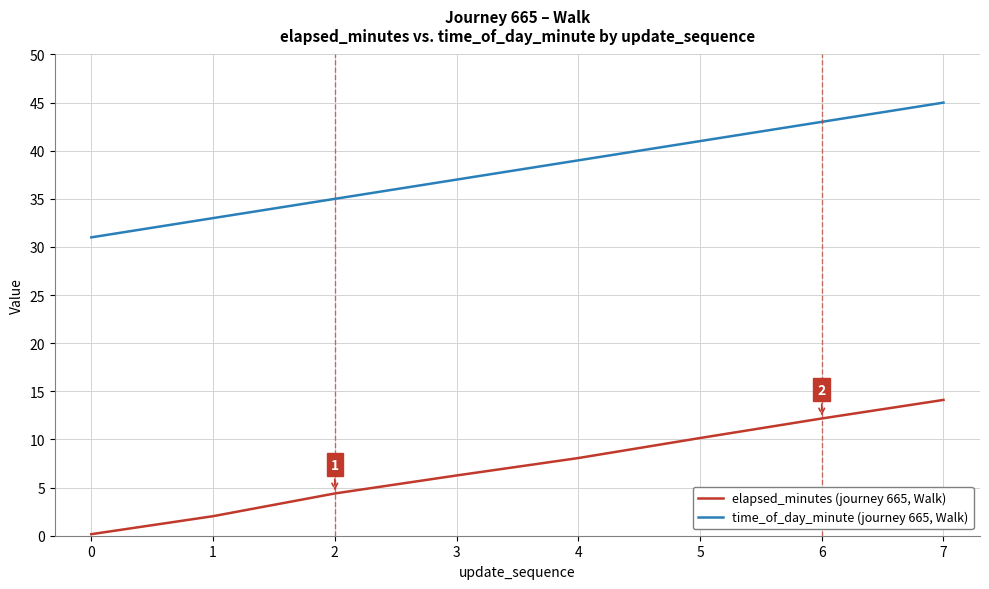

What is the spread (max minus min) of values at 4?

30.9